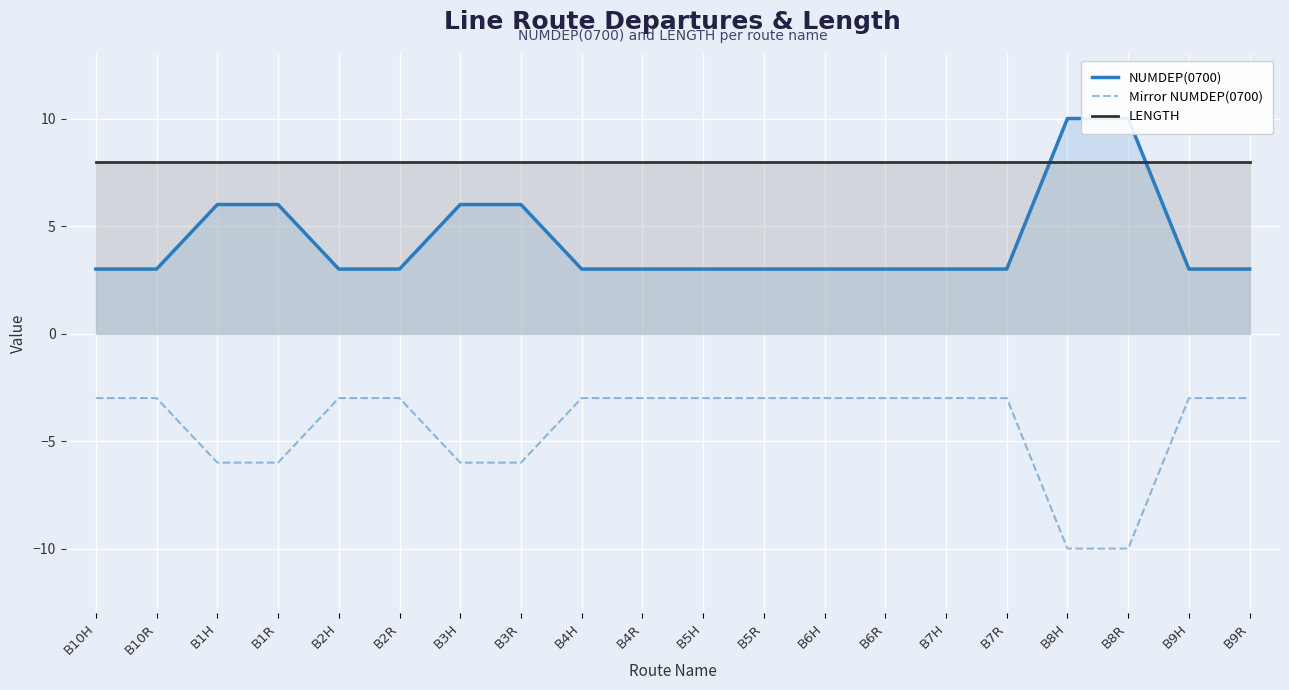

Is the value of Mirror NUMDEP(0700) at B10H greater than the value of LENGTH at B3H?

No